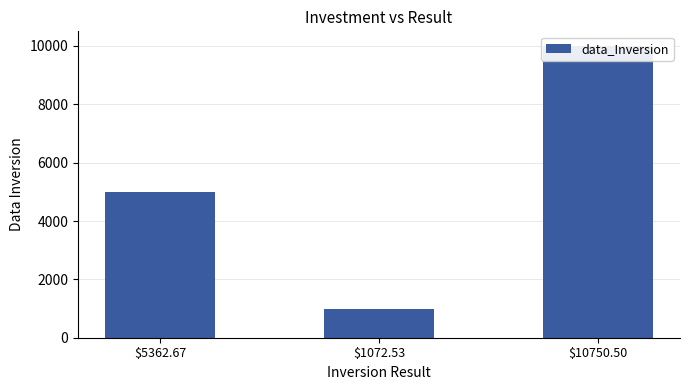

What is the change in value from $5362.67 to $10750.50?

+5000